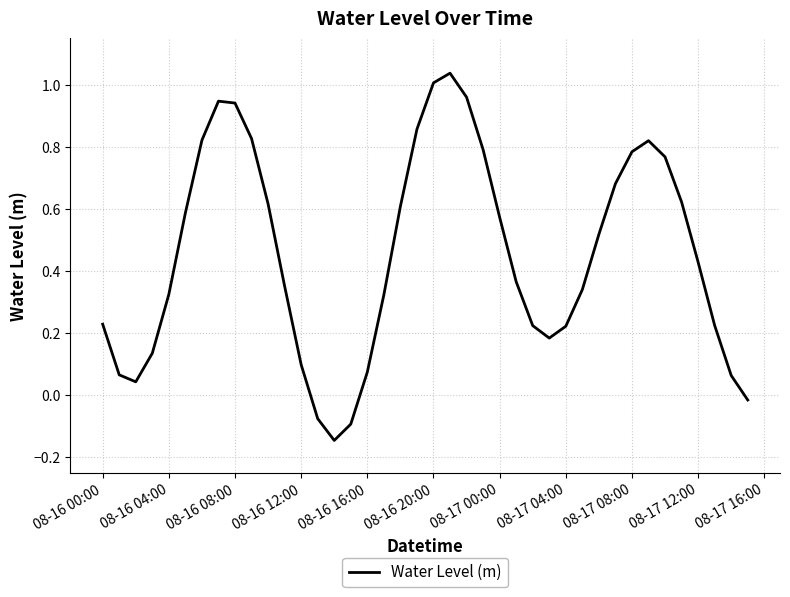

How many lines are shown in the chart?

1